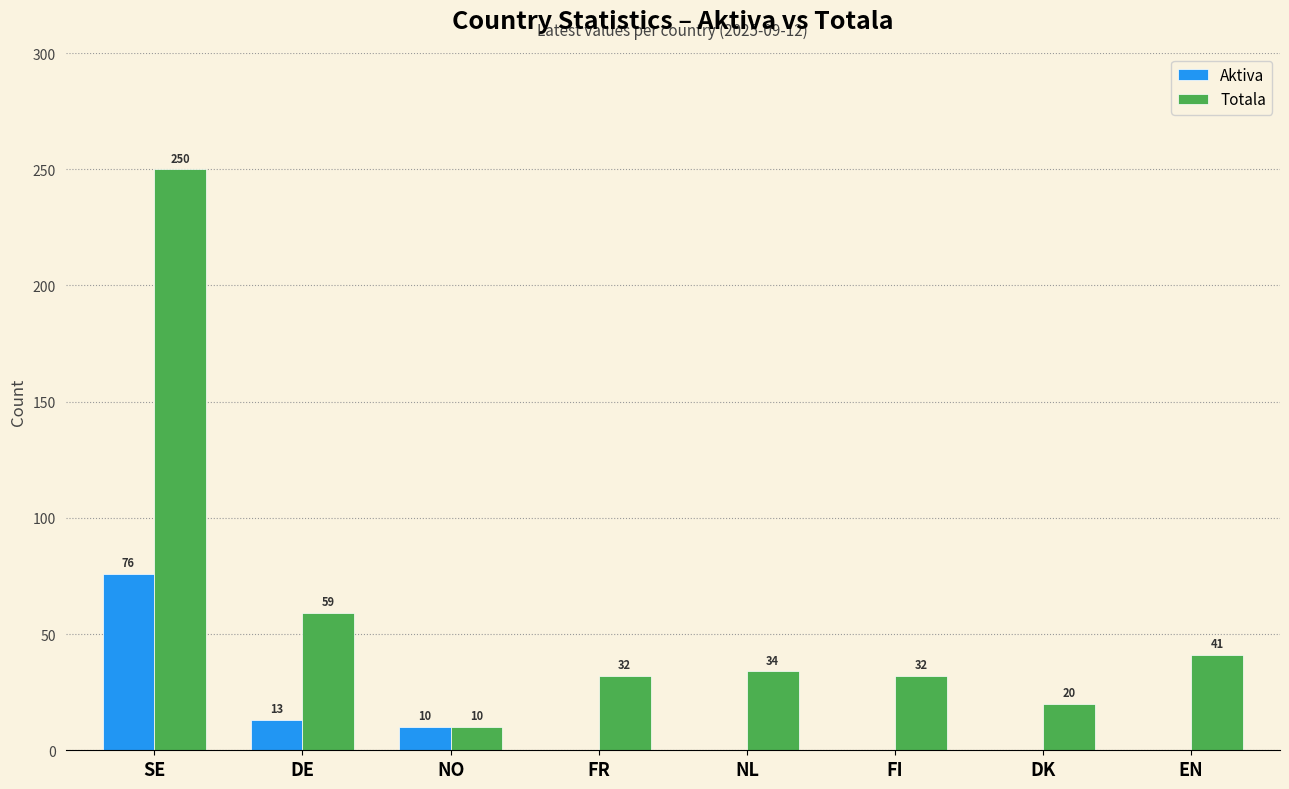

Is the value of Totala at FR greater than the value of Aktiva at DK?

Yes